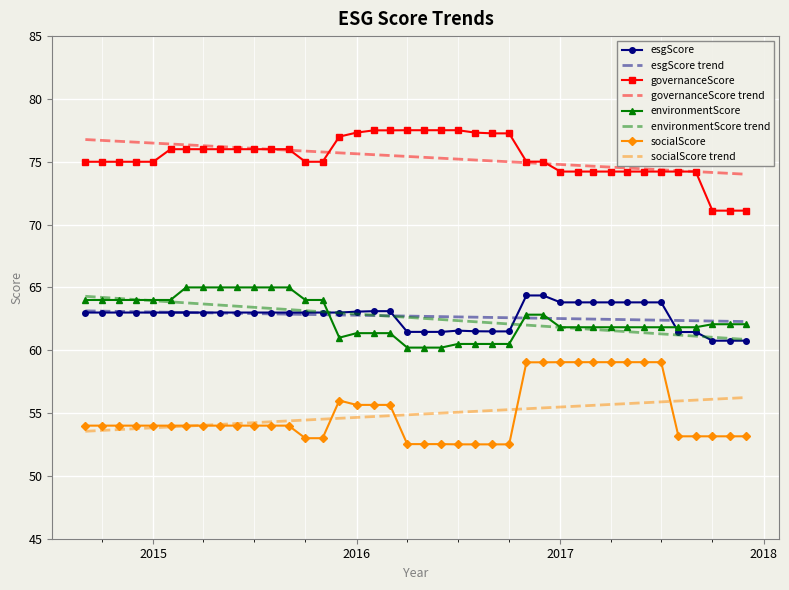

True or false: socialScore and esgScore intersect in this chart.

False